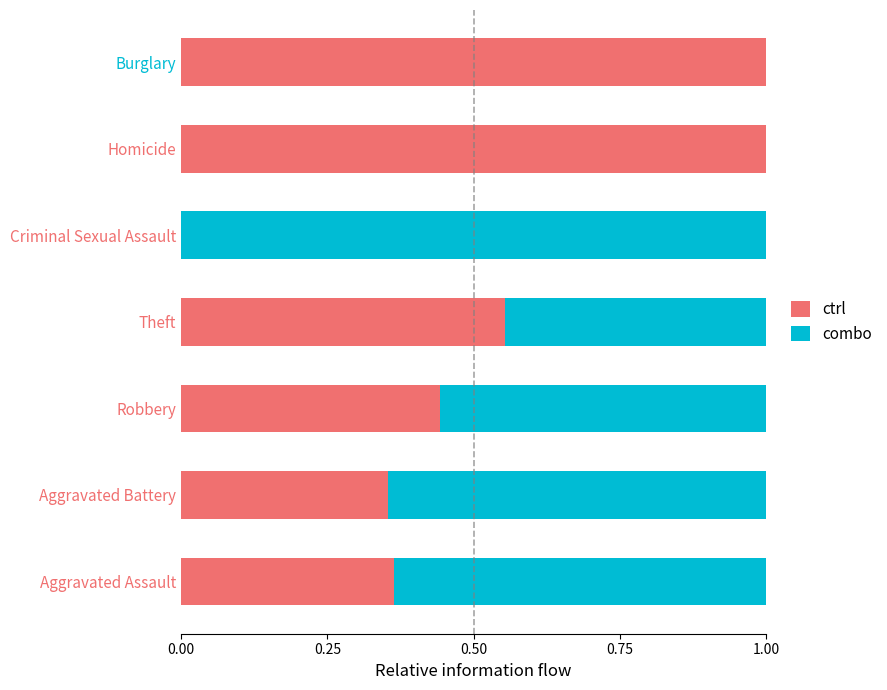

What is the total value across all series at Aggravated Battery?

1.0